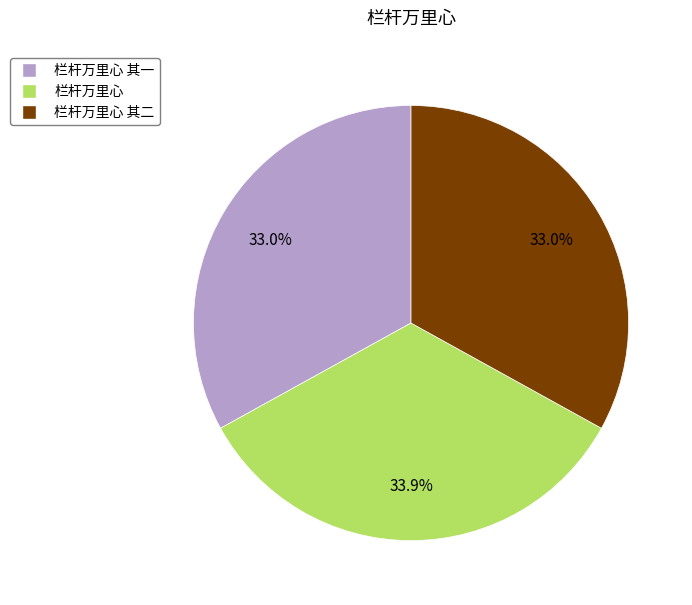

To the nearest percent, what is the combined percentage of 栏杆万里心 其二 and 栏杆万里心?

67%